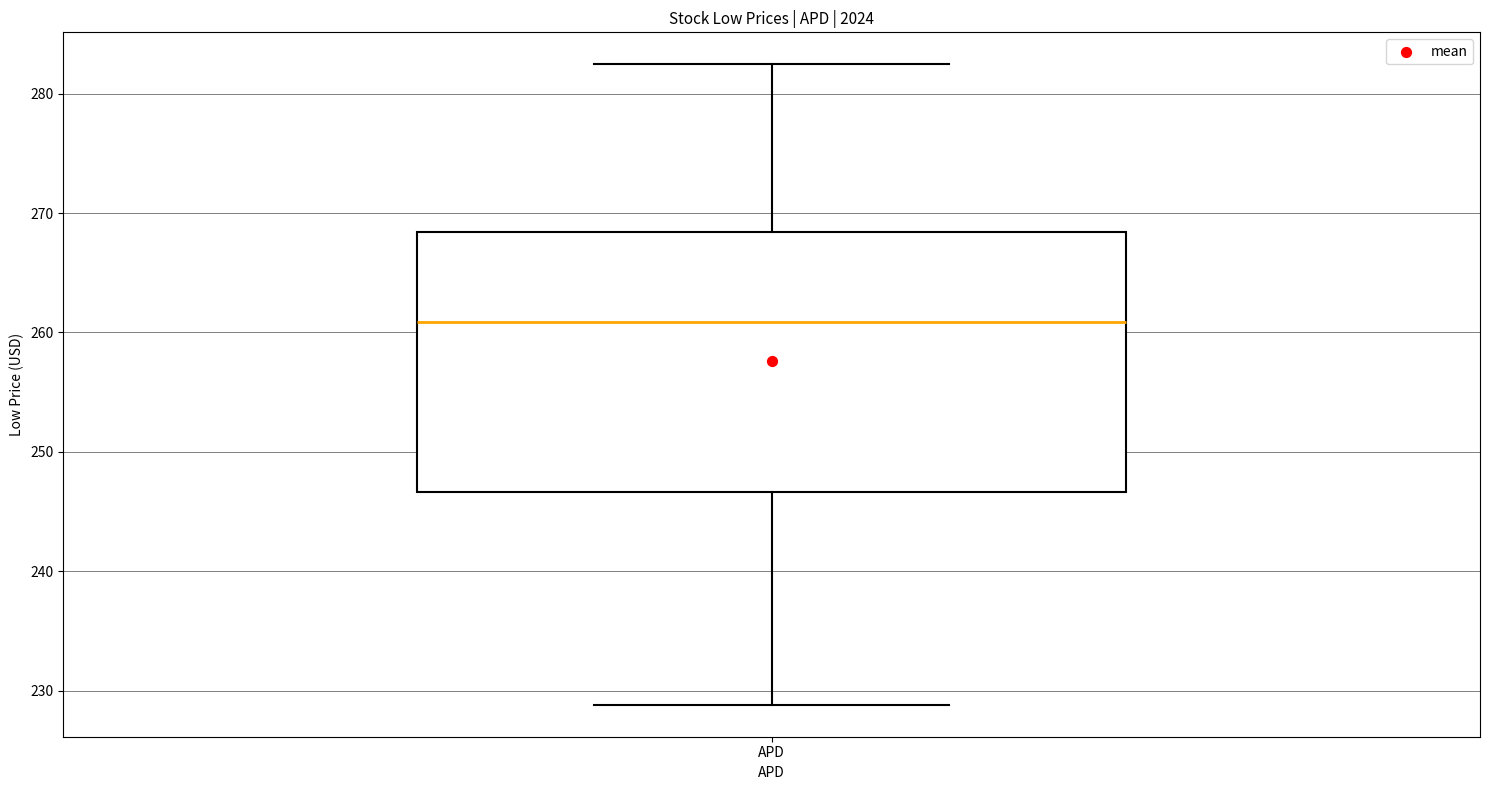

Transcribe this box plot: give where the median line is, the range the box spans, and where the two whiskers end, as read against the y-axis. The values are not printed on the chart, so give them approximately, as read against the axis.

median 261, box 247 to 268, whiskers 229 to 282